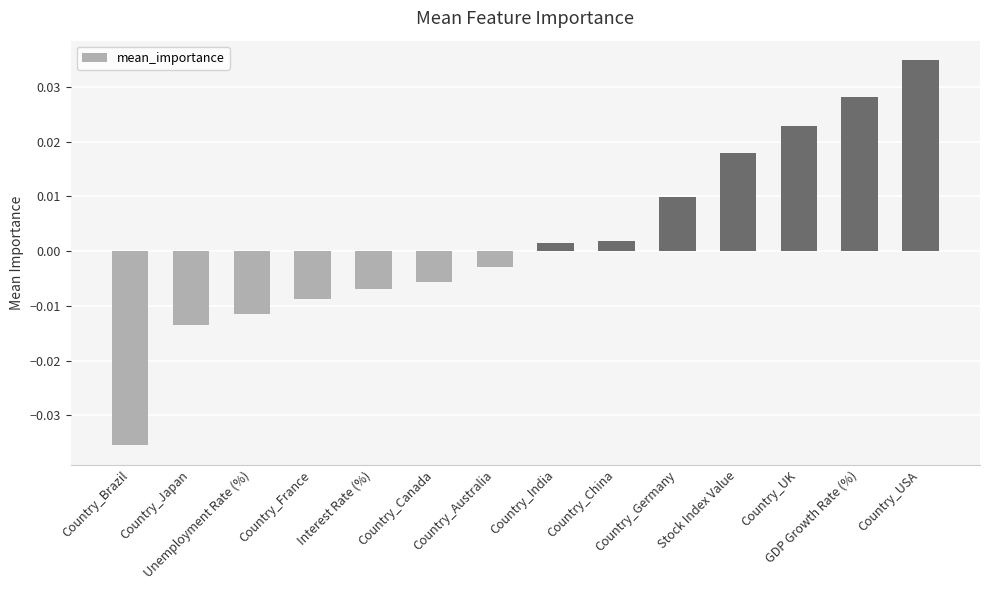

Between Country_India and Country_Australia, which is larger?

Country_India